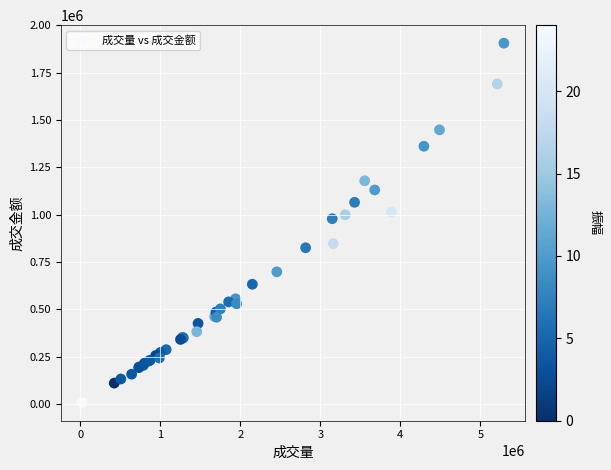

What Y value in the scatter plot is closest to 956186?

978578